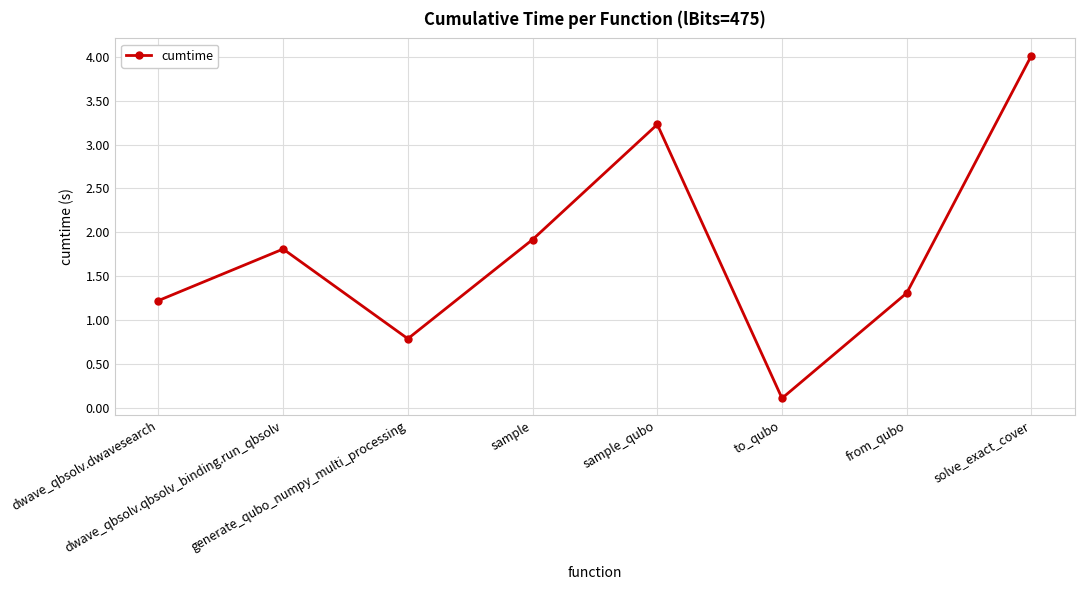

What is the value of the 4th point from the left?

1.9